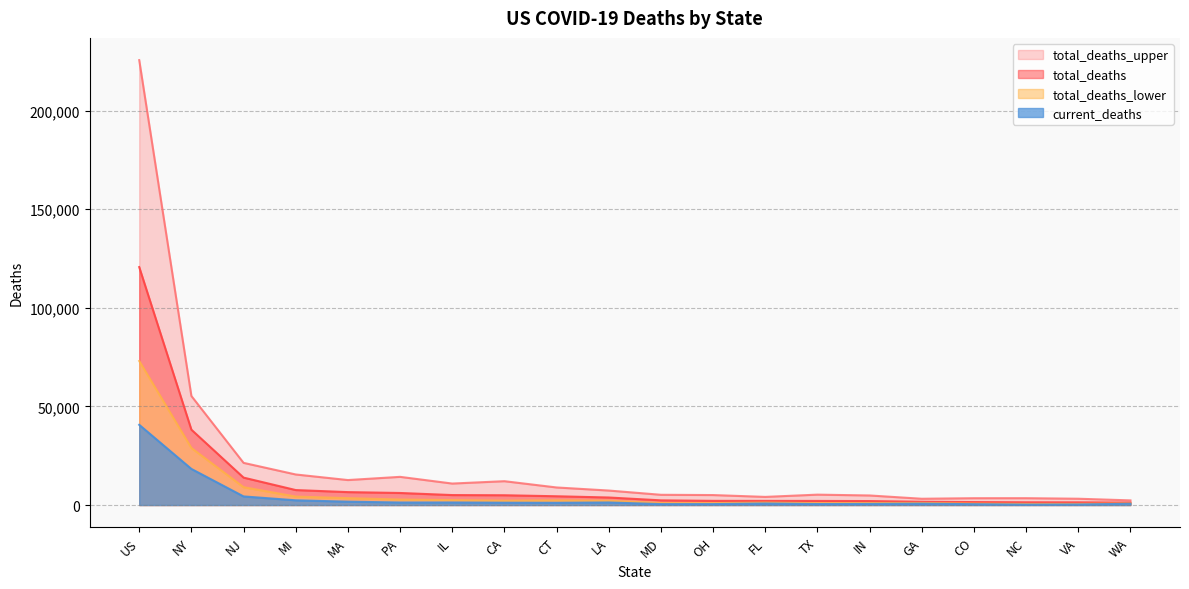

Which has a higher value, VA or IN?

IN